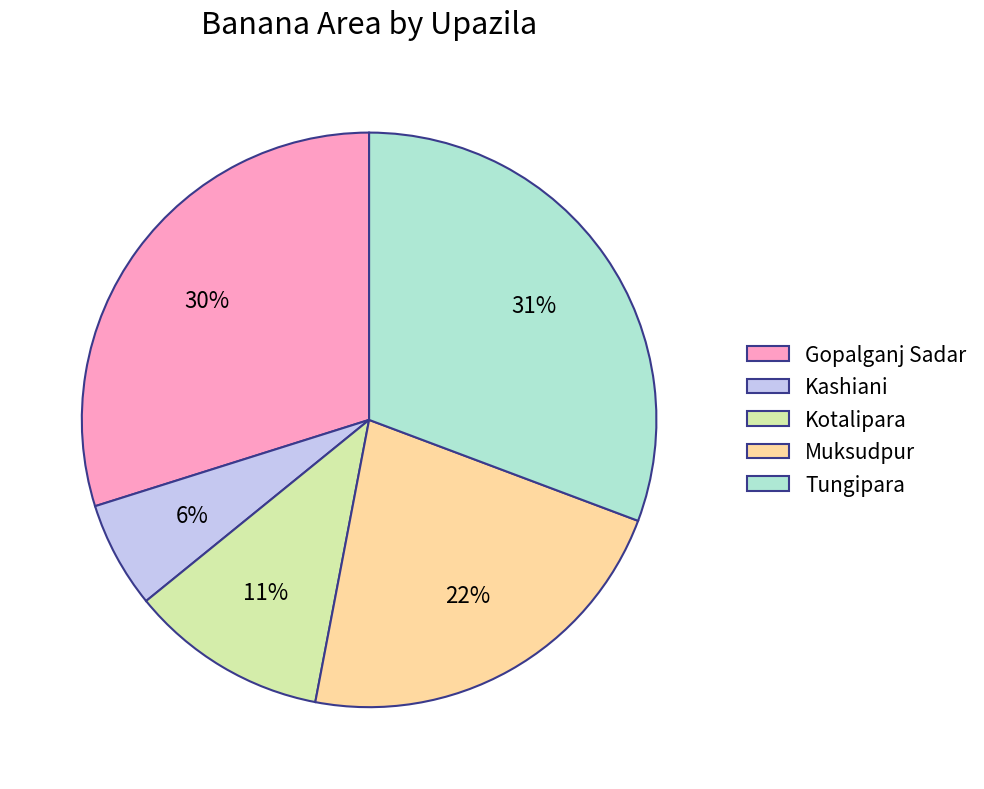

Which category has the biggest portion of the pie?

Tungipara